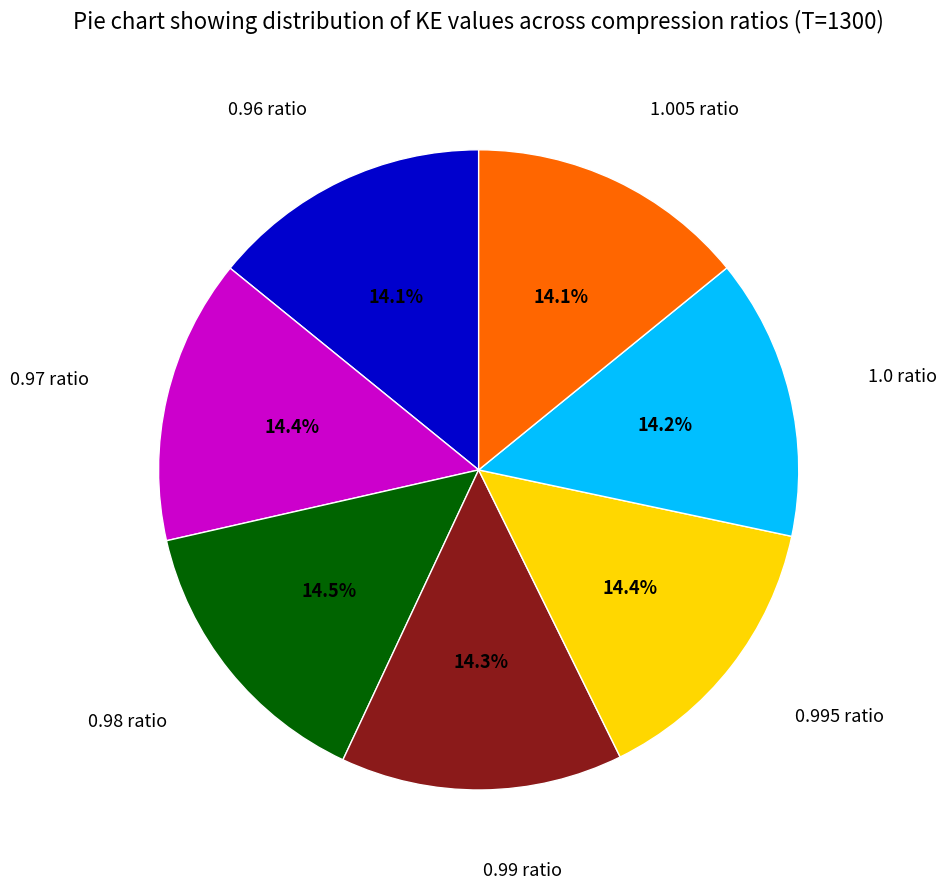

Approximately how many times larger is the value at 1.005 ratio compared to 0.98 ratio?

1.0